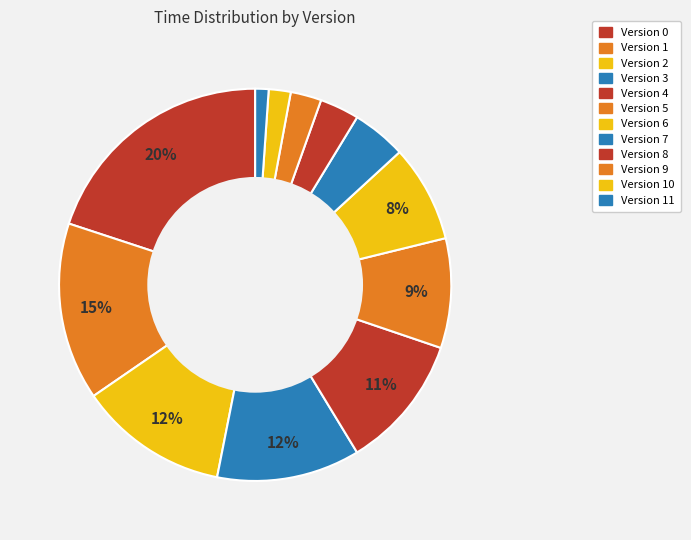

How many segments does this pie chart have?

12